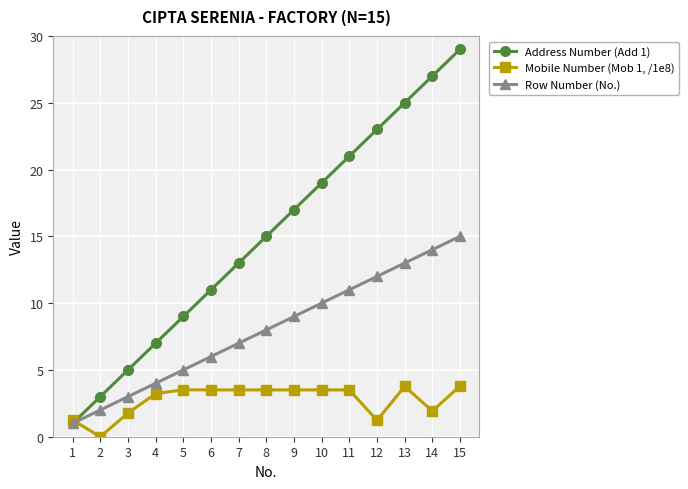

What is the sum of the Address Number (Add 1) values at 1 and 14?

28.0